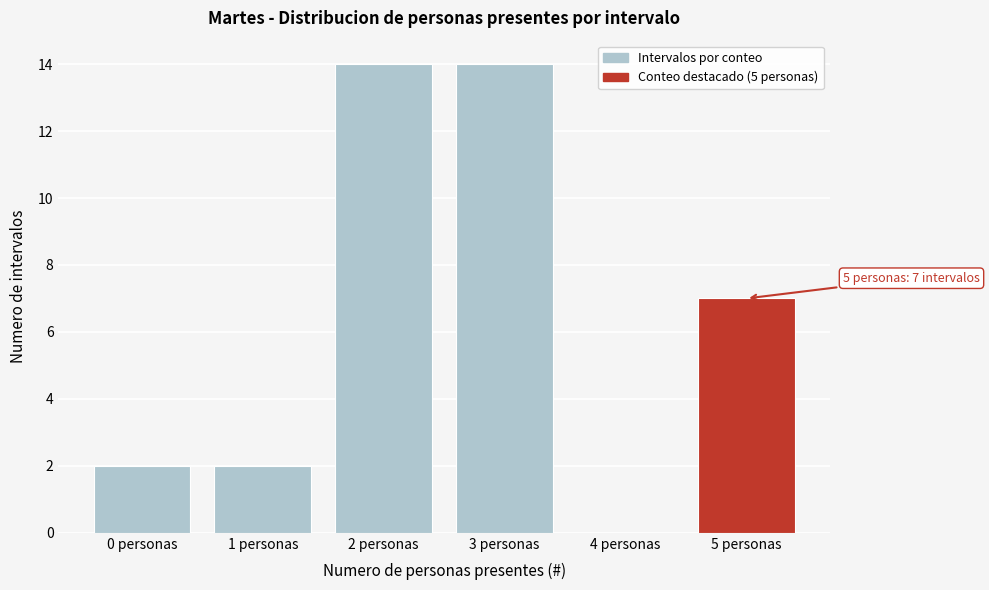

Reading left to right, transcribe all the data shown in this chart.

0 personas=2	1 personas=2	2 personas=14	3 personas=14	4 personas=0	5 personas=7